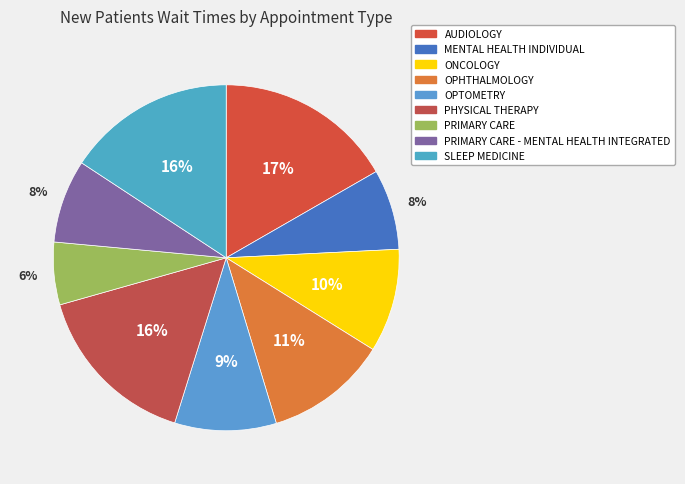

To the nearest percent, what percentage of the pie is MENTAL HEALTH INDIVIDUAL?

8%